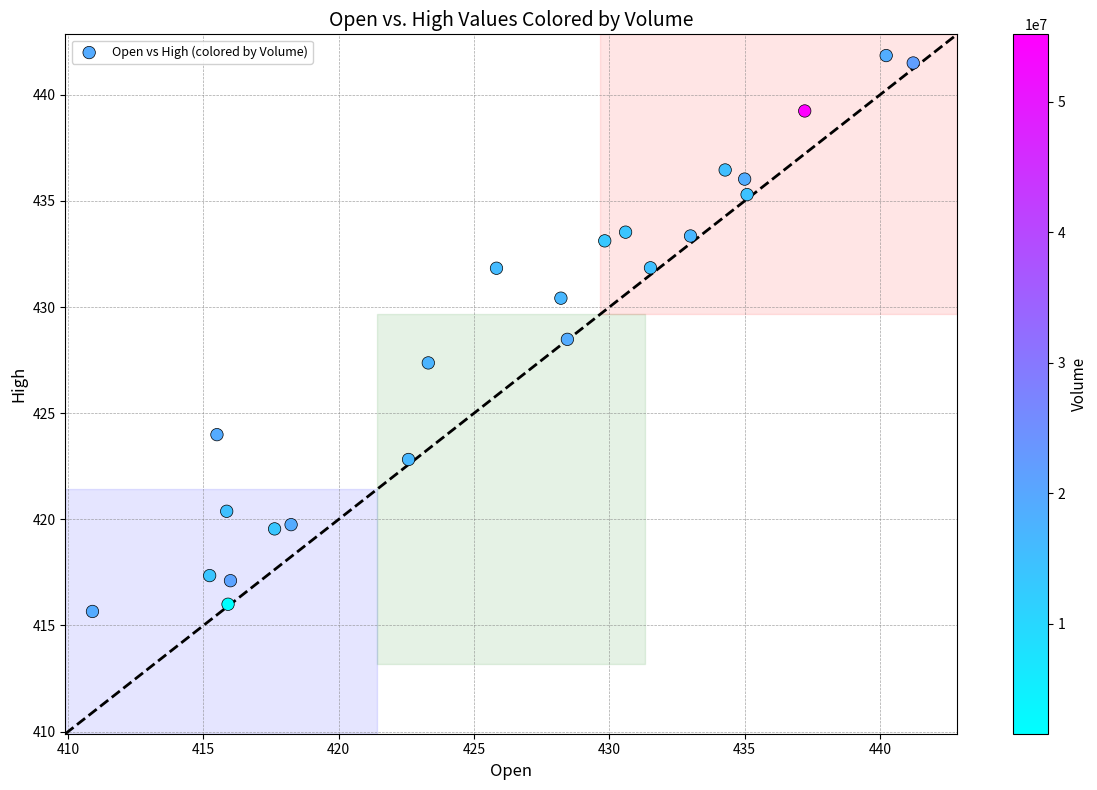

What is the range of Y values (max minus min)?

26.2